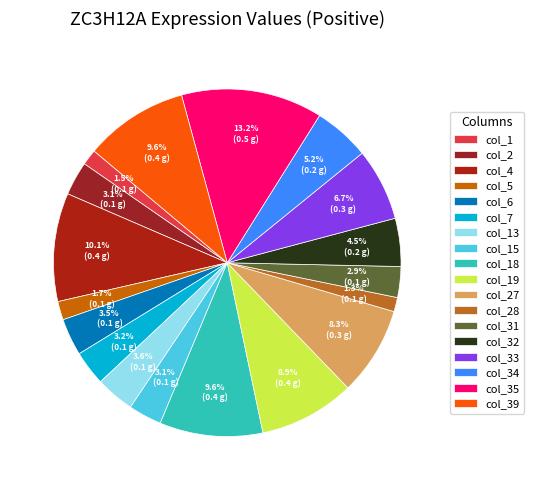

Which category has the biggest portion of the pie?

col_35